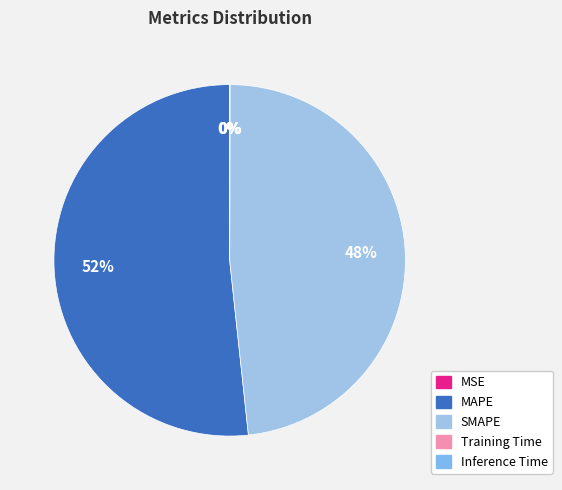

Which has a higher value, Inference Time or Training Time?

Training Time